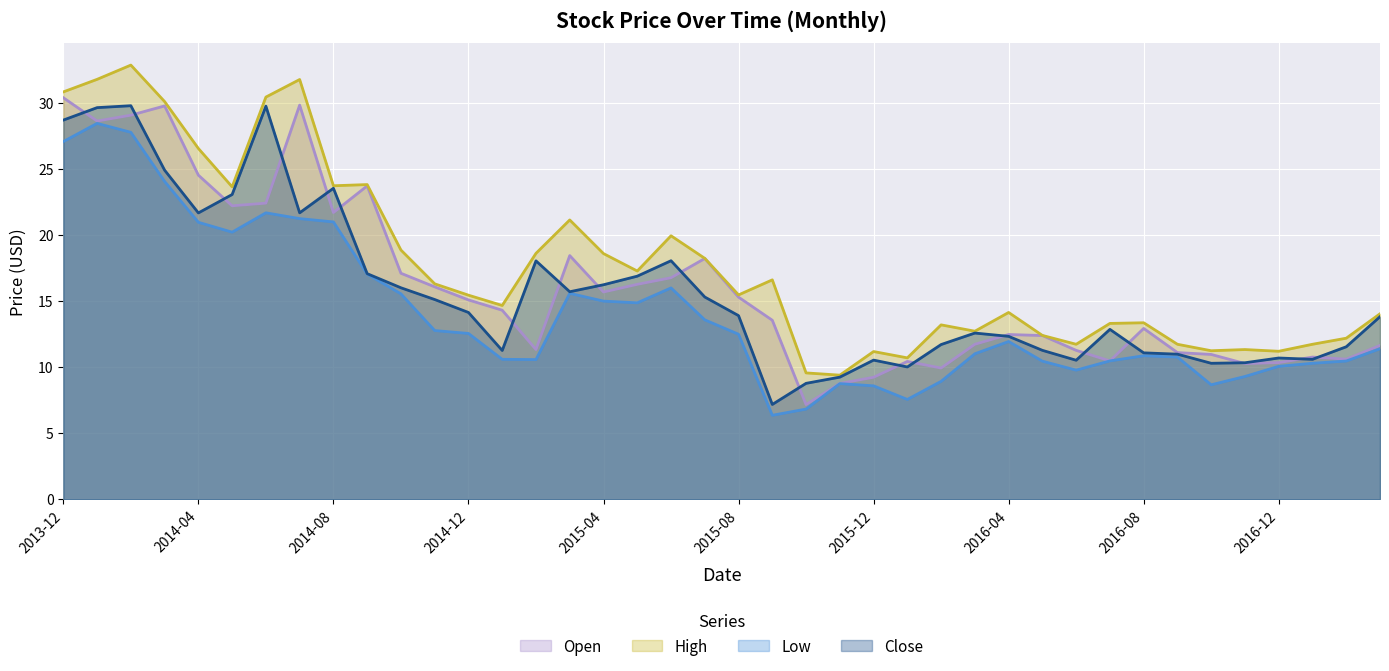

What is the average value of the Close series?

15.7